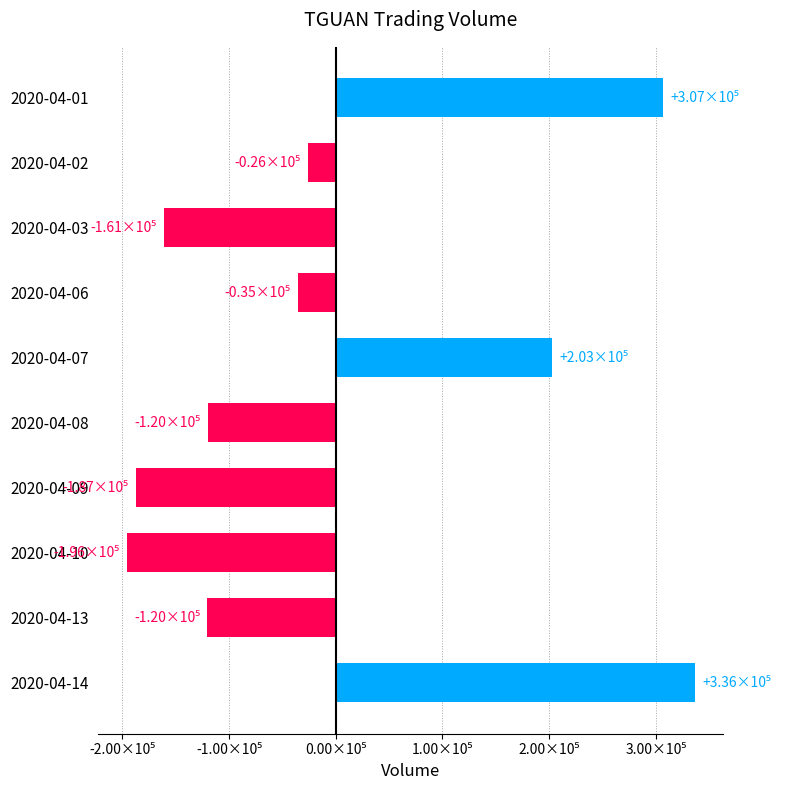

Are the bars horizontal?

Yes